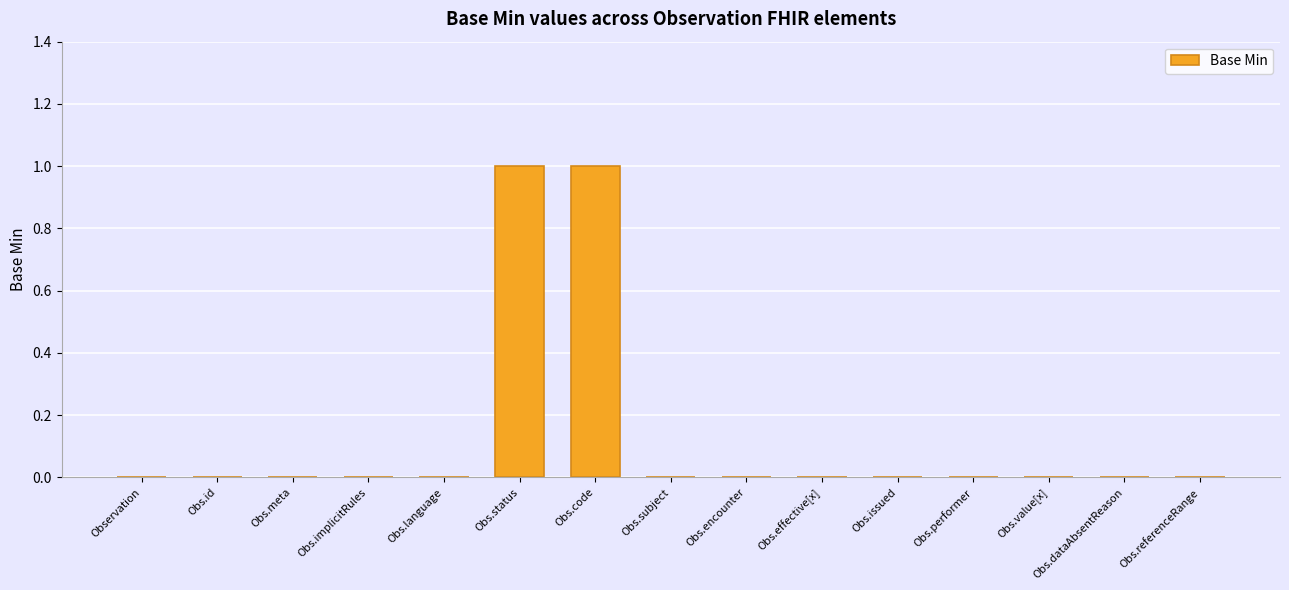

Reading right to left, list all the values displayed in this chart.

0	0	0	0	0	0	0	0	1	1	0	0	0	0	0